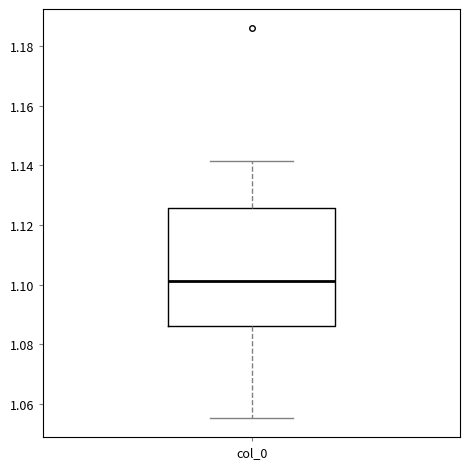

Where is the lower edge of the box for col_0 on the y-axis? The values are not printed on the chart, so give them approximately, as read against the axis.

1.086